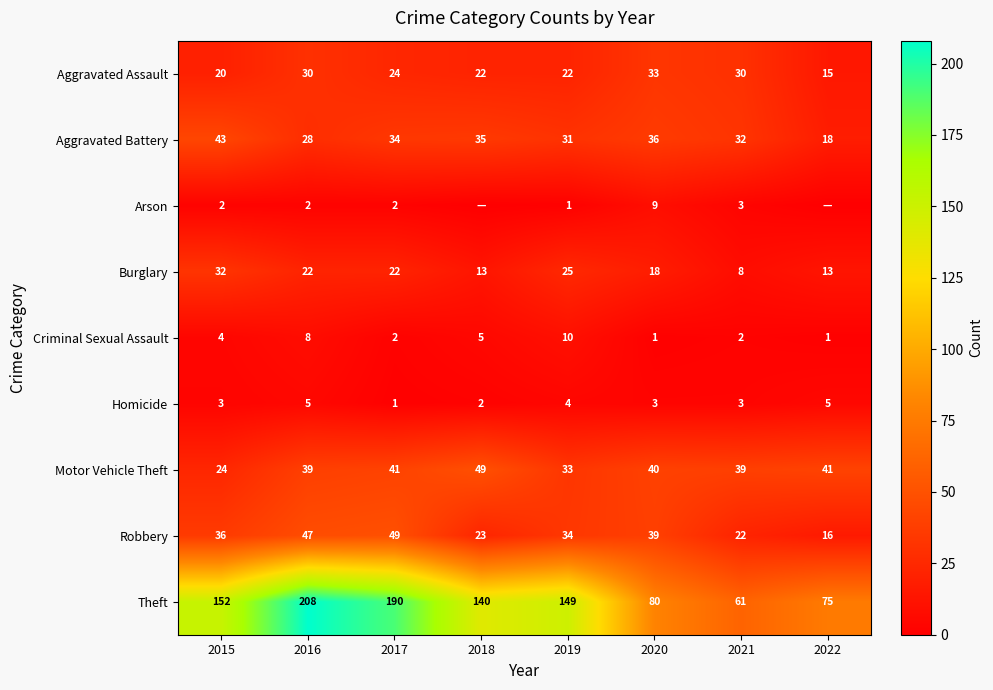

What is the minimum value for Theft?

61